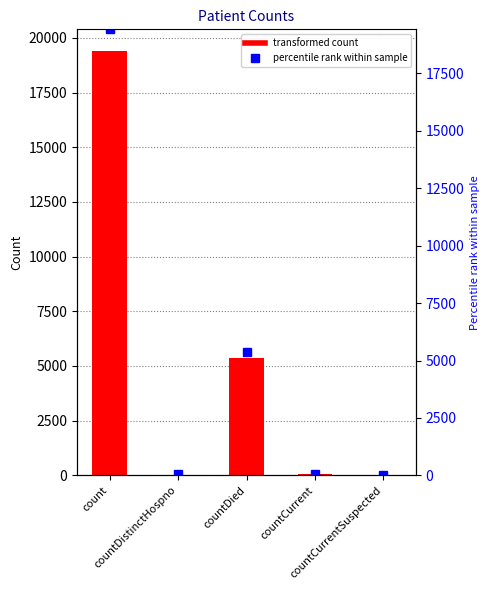

Reading left to right, extract all data points from this chart.

values: 19420	38	5357	60	0
percentile rank within sample: 19420	38	5357	60	0